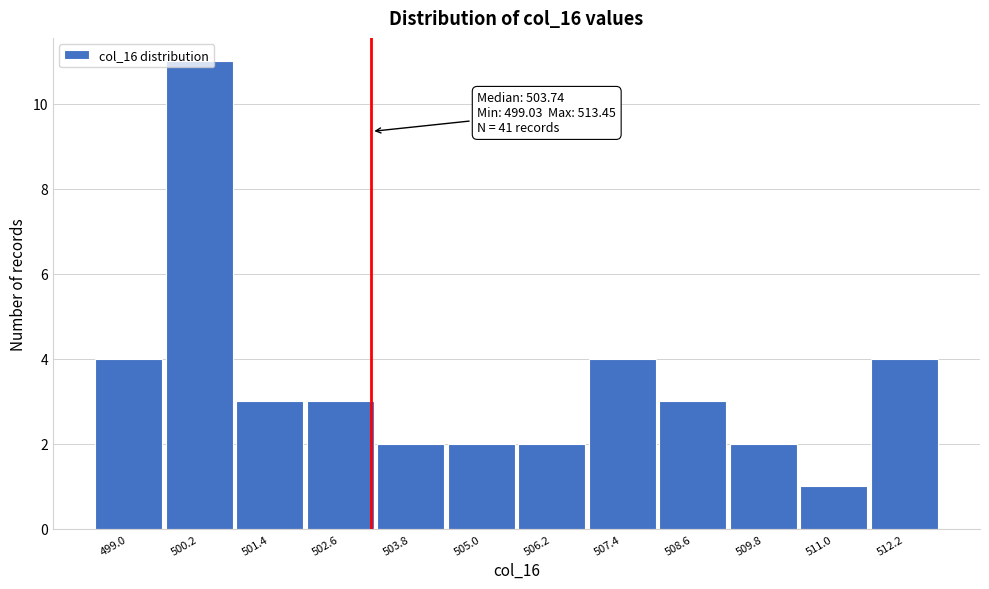

What is the sum of all values?

41